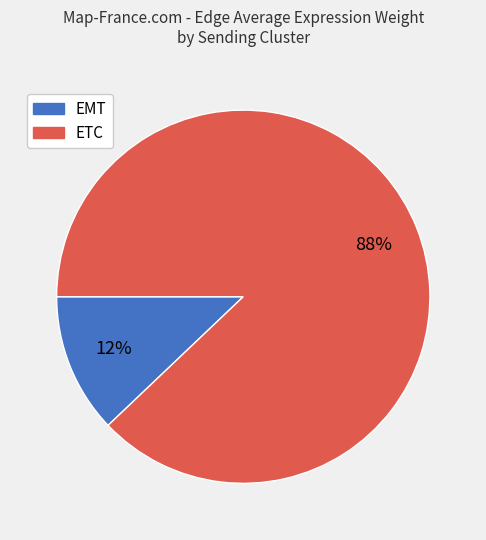

The EMT slice represents 26% of the pie. True or false?

False